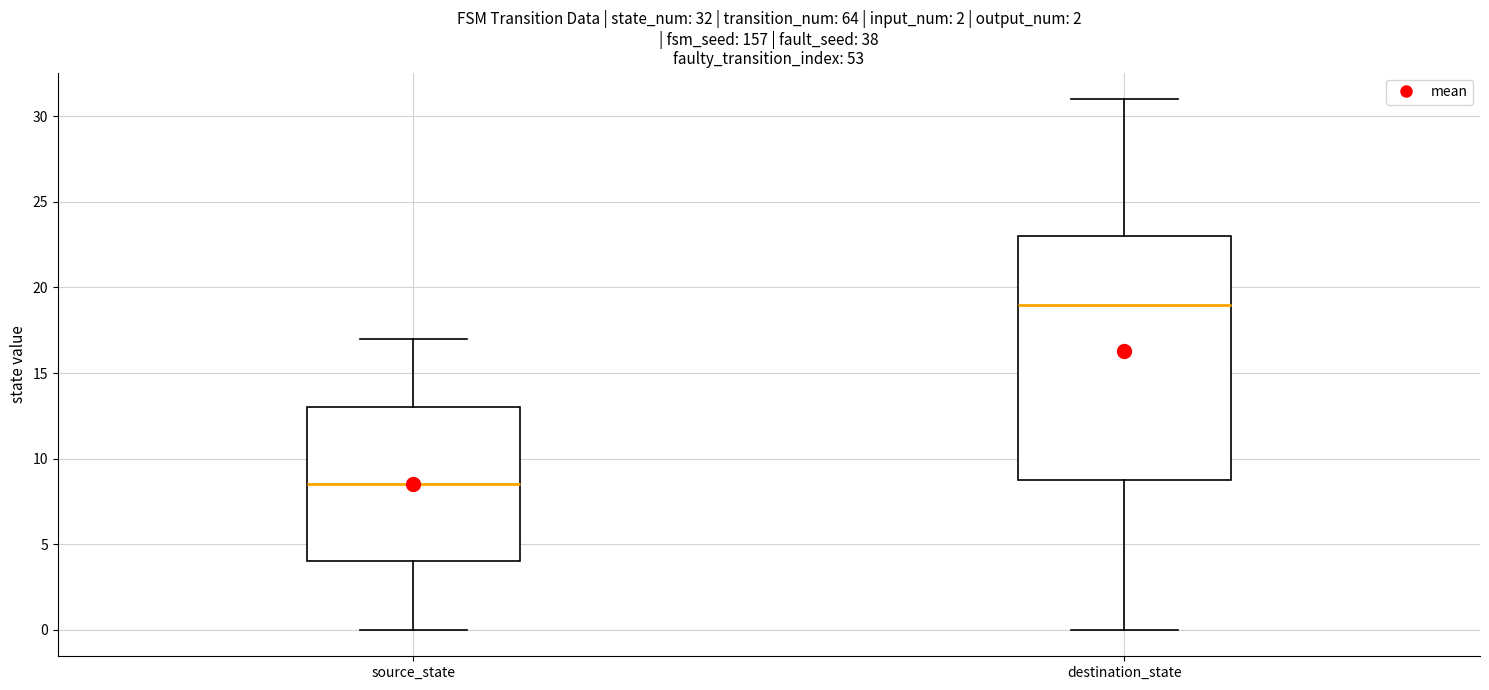

Comparing the boxes themselves (not the whiskers), which one is the tallest?

destination_state